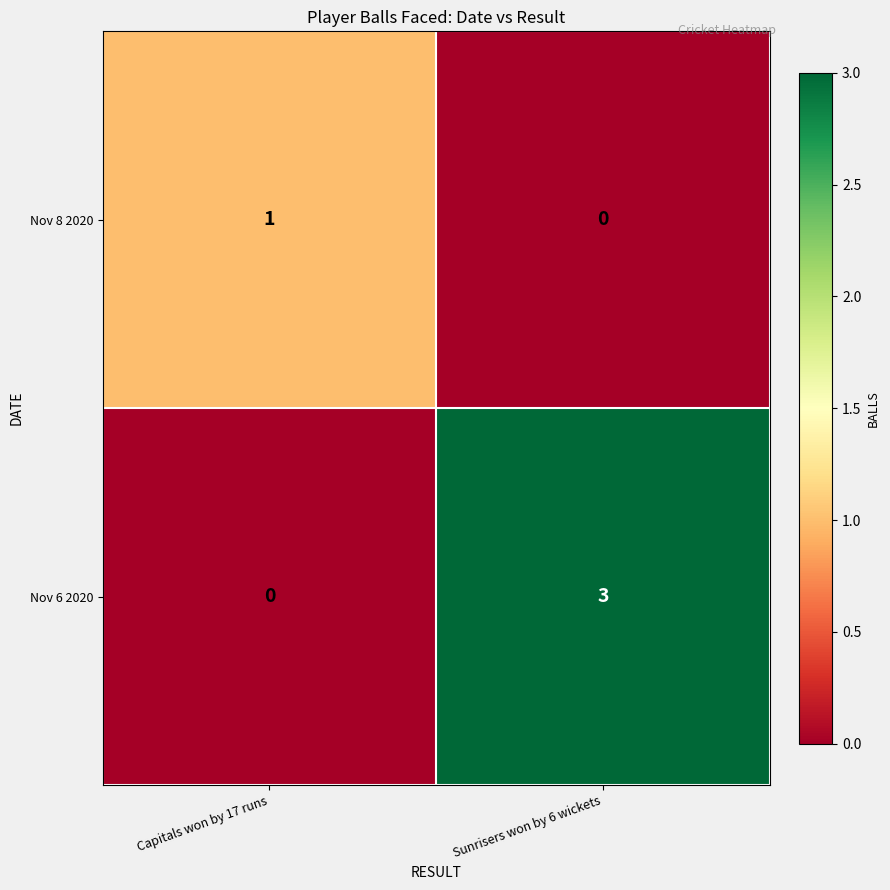

Rank the series by their maximum value, from highest to lowest.

Nov 6 2020, Nov 8 2020